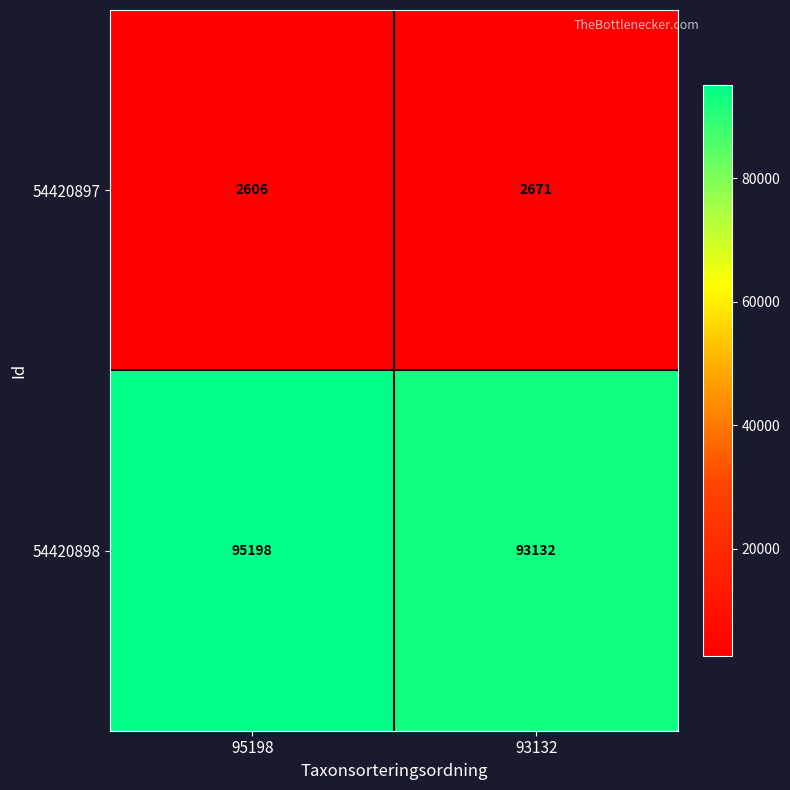

Between 95198 and 93132, which series saw the biggest shift?

54420898